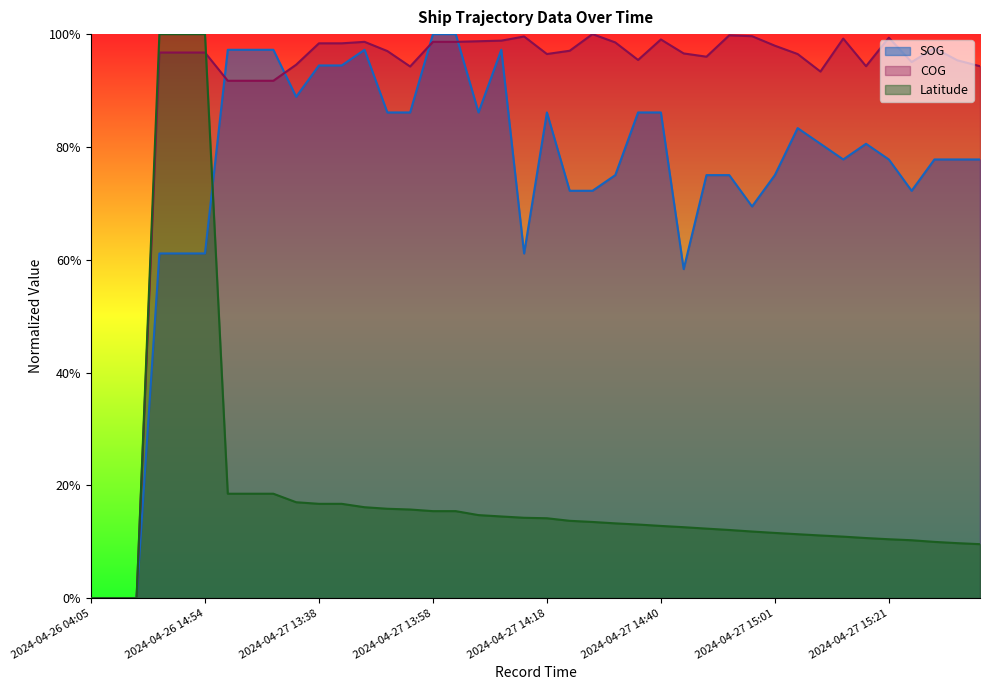

How many lines are shown in the chart?

3